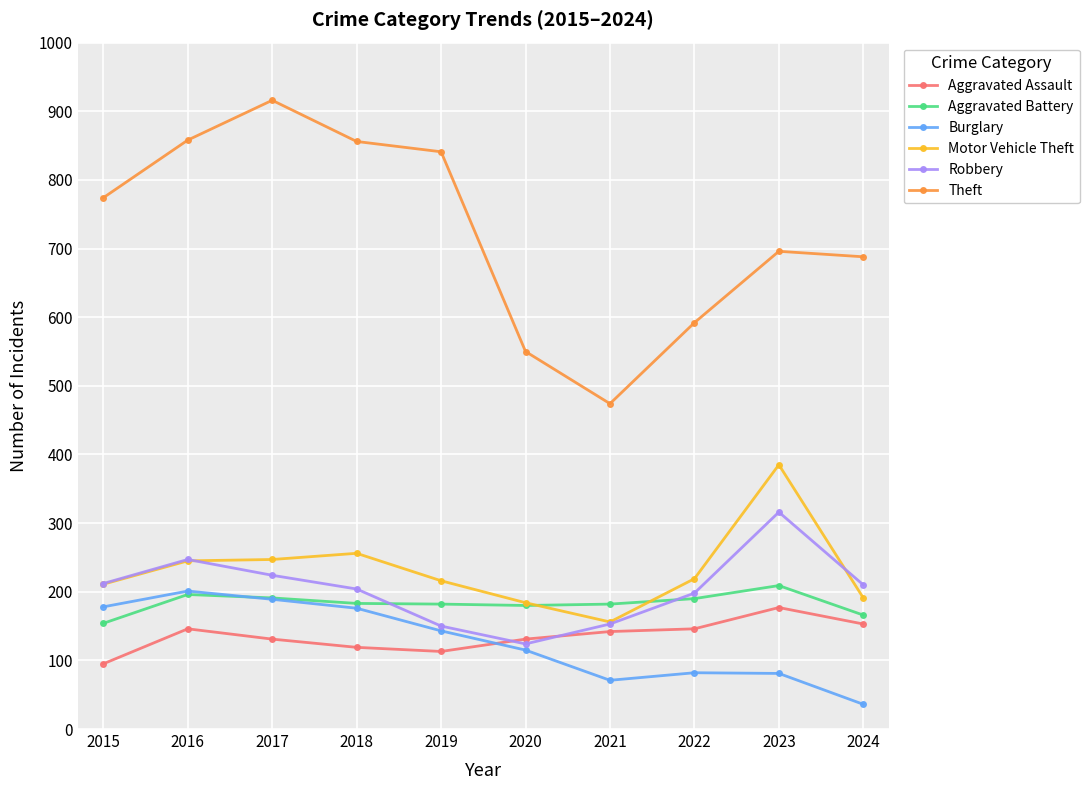

What is the difference between the highest and lowest values at 2022?

510